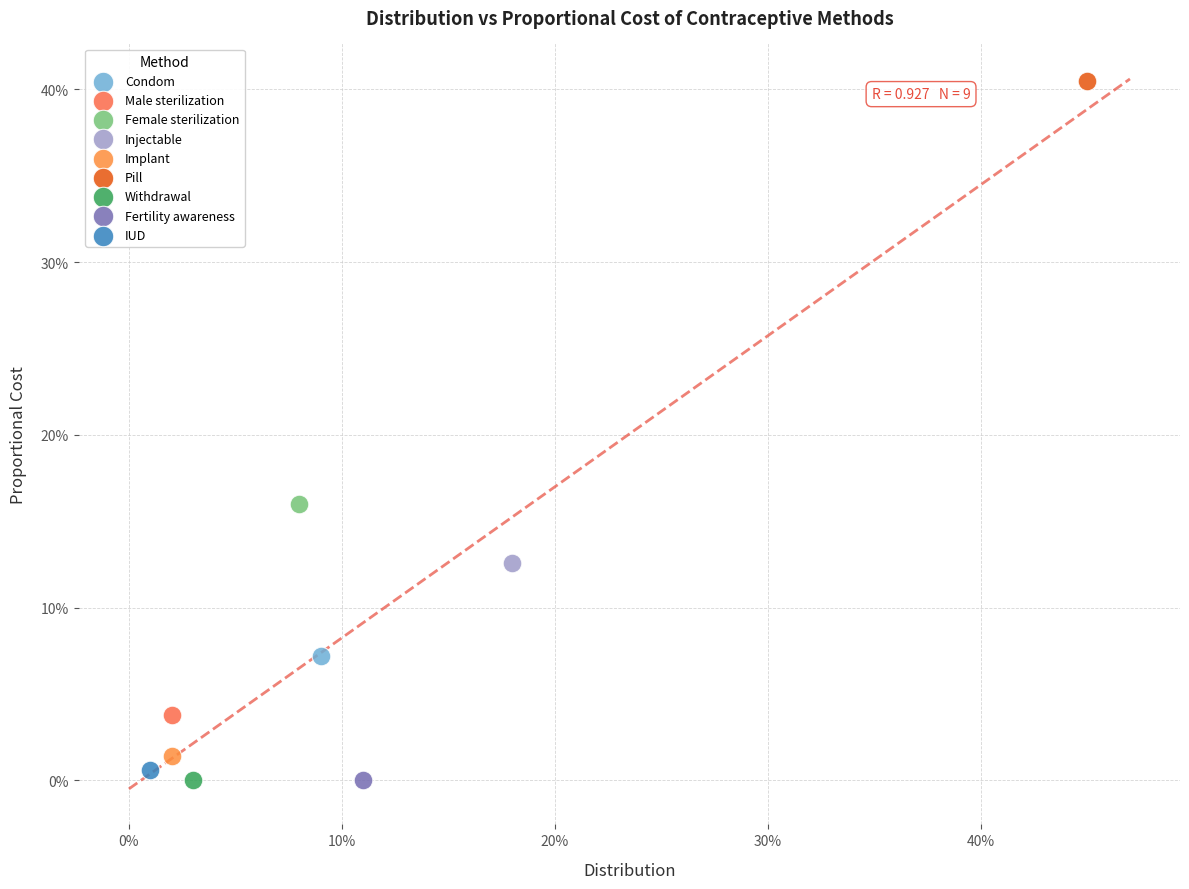

What are all the series names shown in the legend?

Condom, Male sterilization, Female sterilization, Injectable, Implant, Pill, Withdrawal, Fertility awareness, IUD